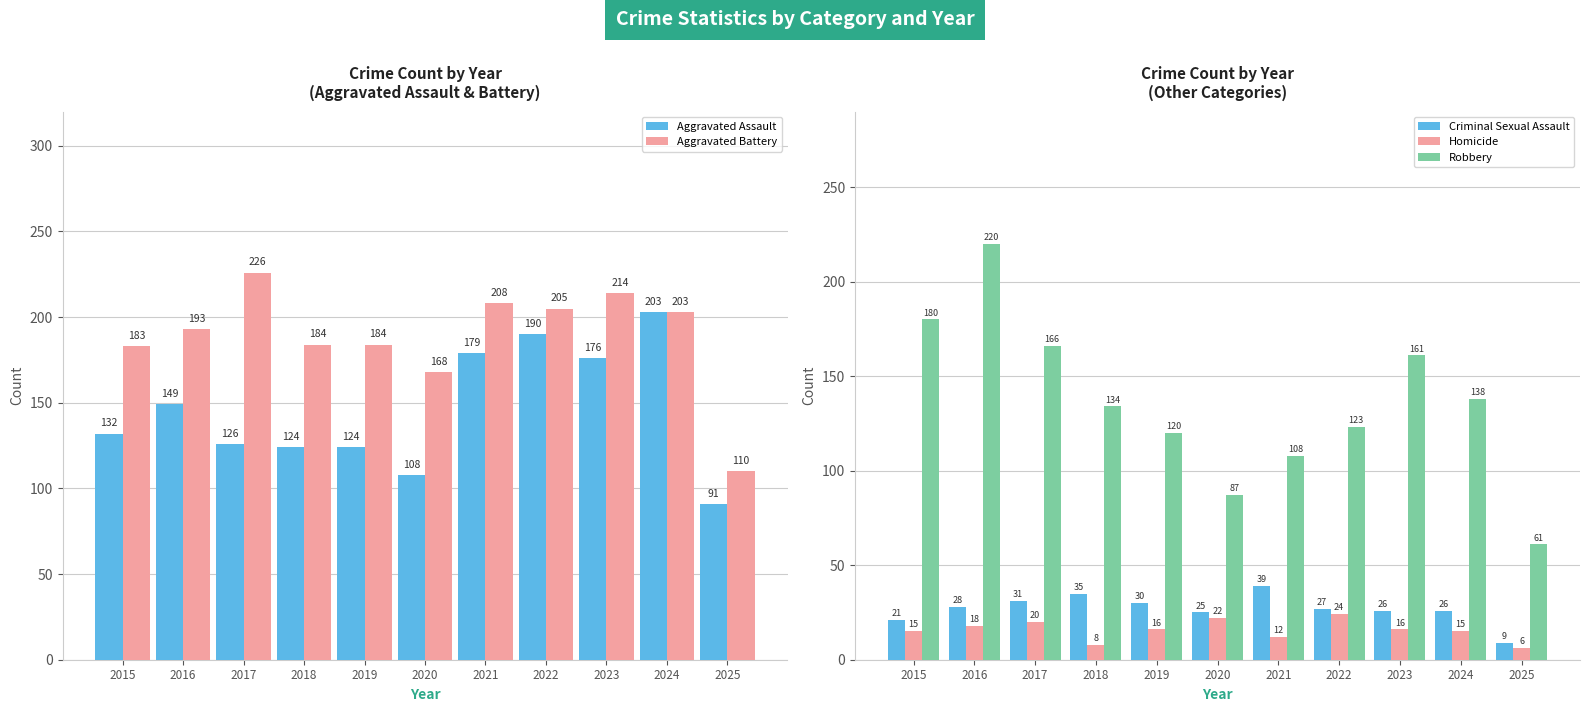

What is the value of the Aggravated Assault bar at the 7th from the left?

179